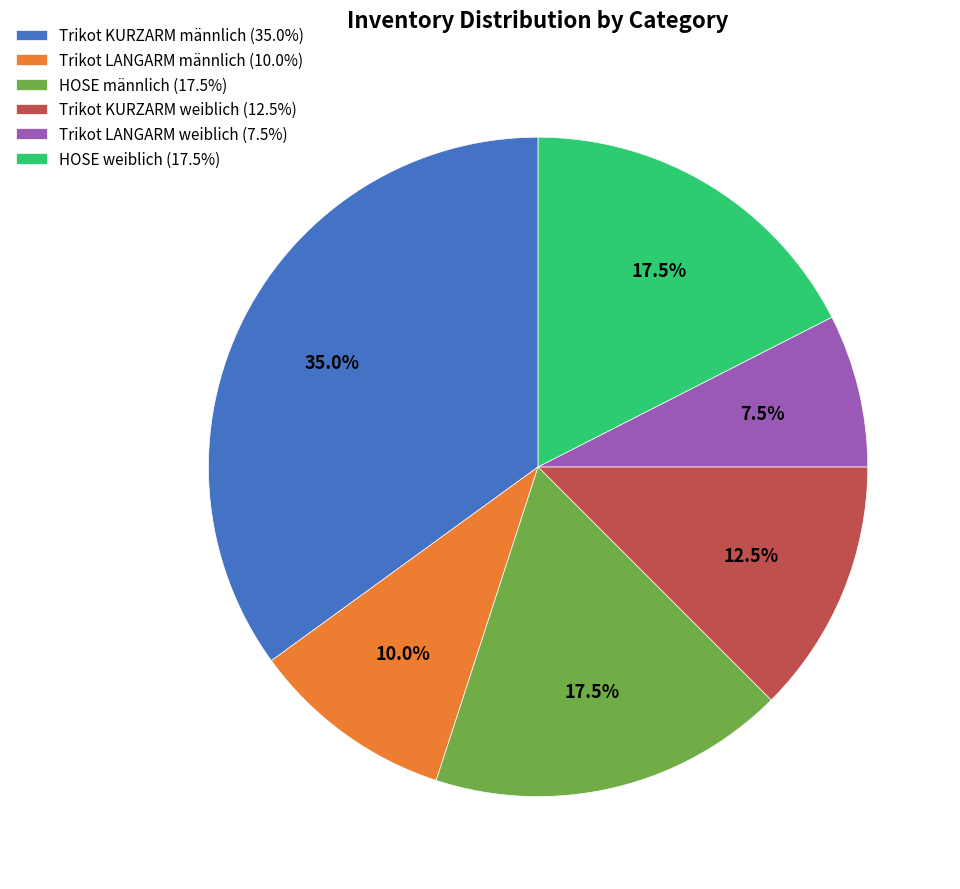

Approximately how many times larger is the value at HOSE männlich (17.5%) compared to Trikot KURZARM männlich (35.0%)?

0.5